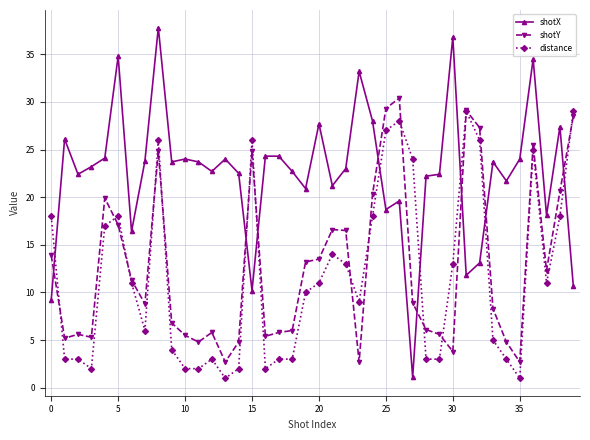

What is the difference between the second highest and minimum values in the shotX series?

35.7